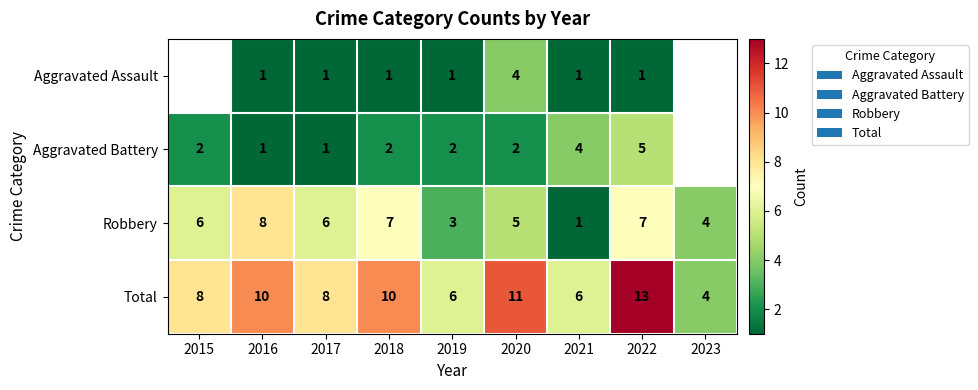

What is the maximum value for Total?

13